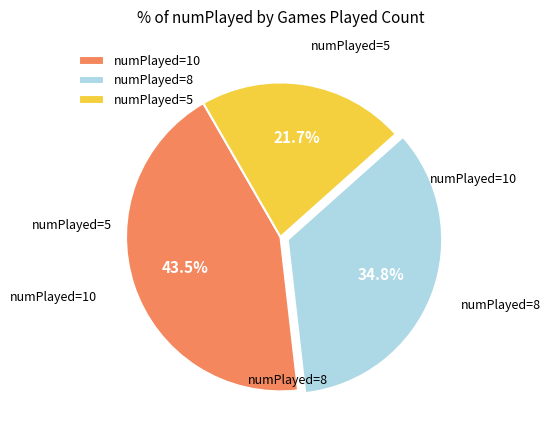

What is the total percentage of numPlayed=10 and numPlayed=8?

78.3%